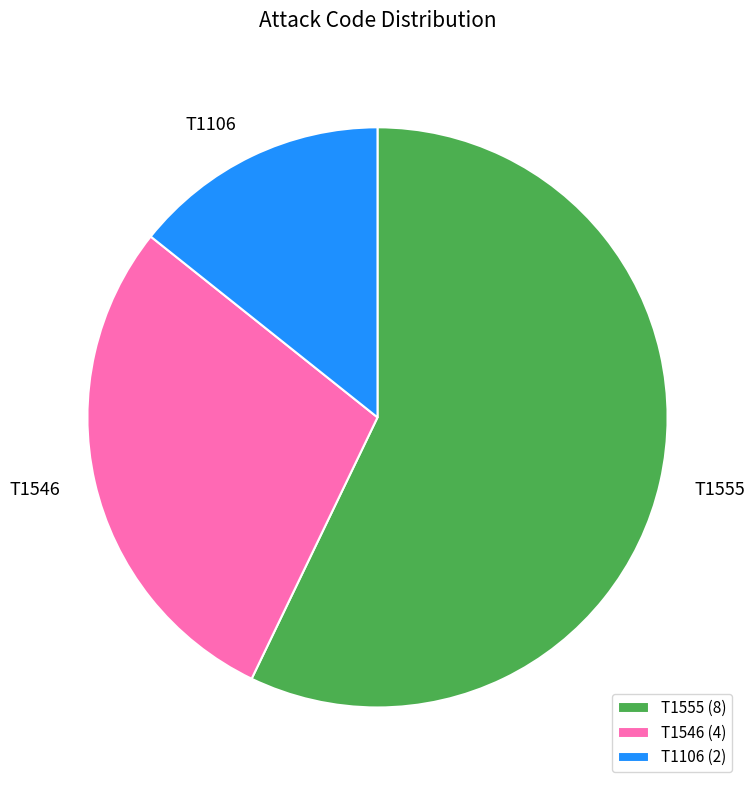

True or false: T1106 accounts for 2% of the total.

False